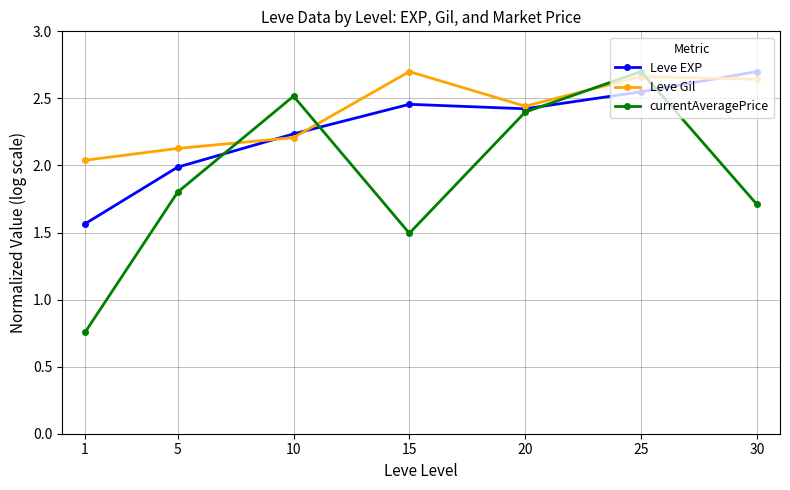

Rank the series by their average value, from lowest to highest.

currentAveragePrice, Leve EXP, Leve Gil